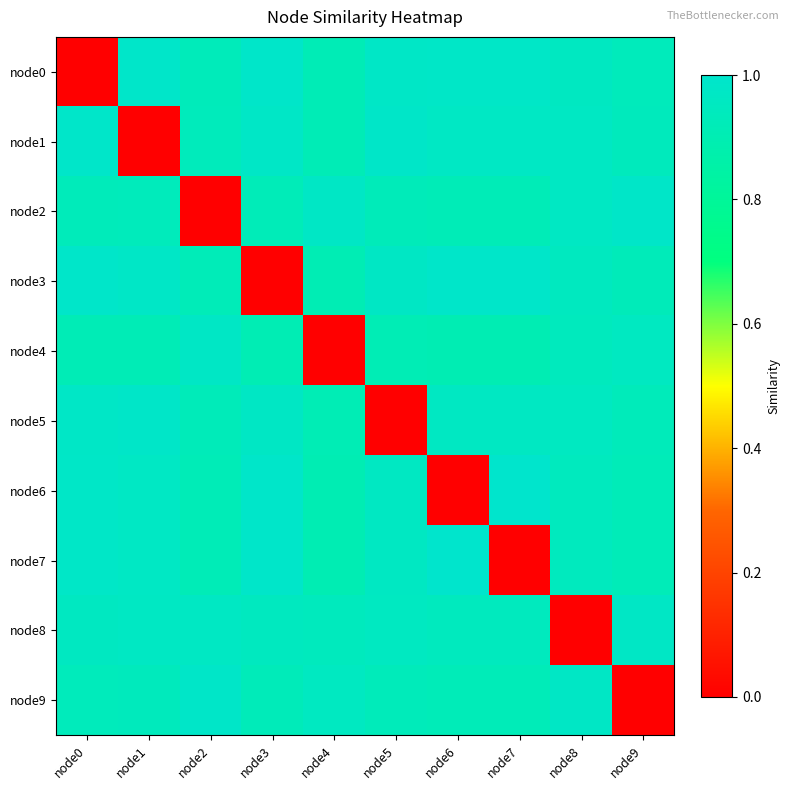

Which series has the largest range (max minus min)?

node6